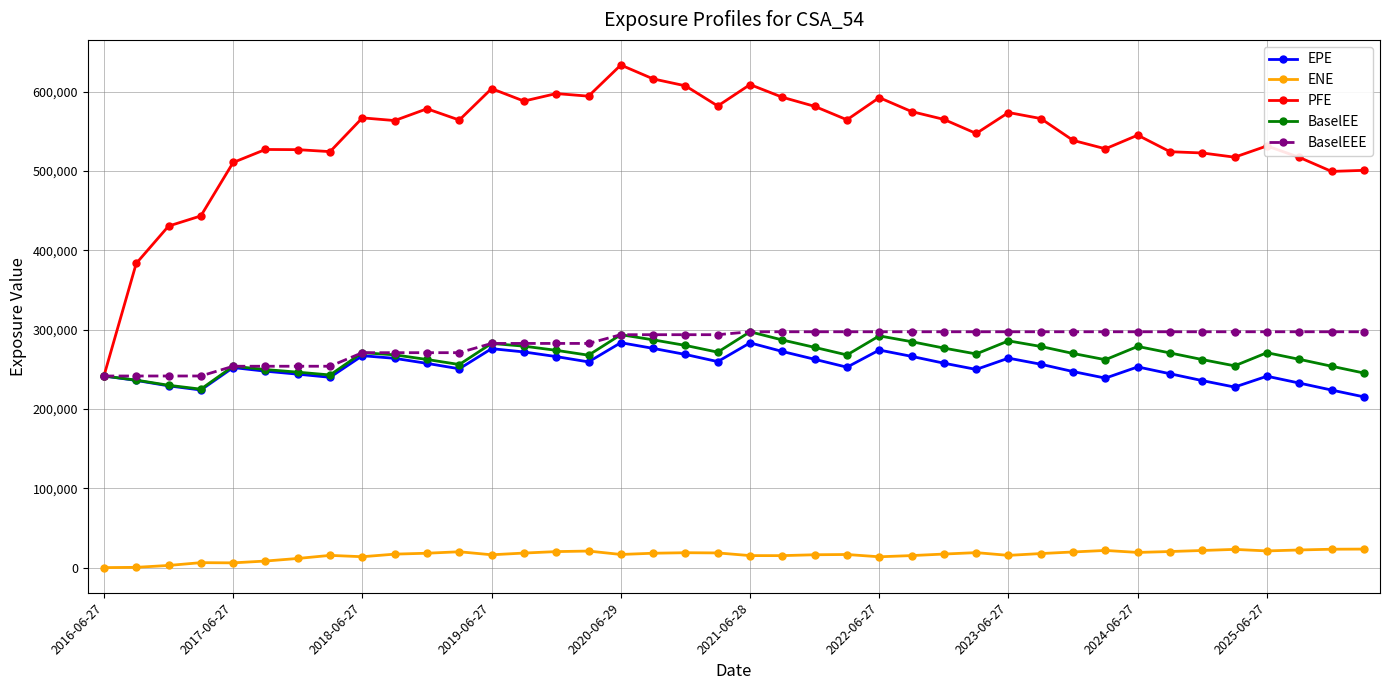

What are all the series names shown in the legend?

EPE, ENE, PFE, BaselEE, BaselEEE